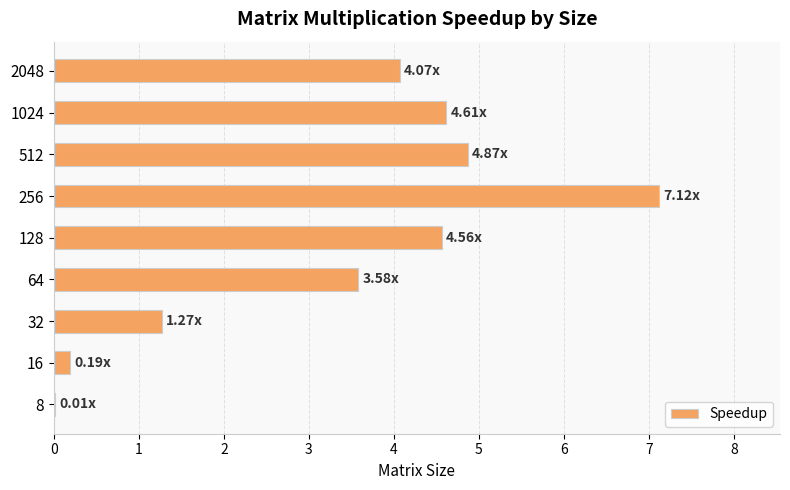

What is the sum of the values at 1024 and 32?

5.9